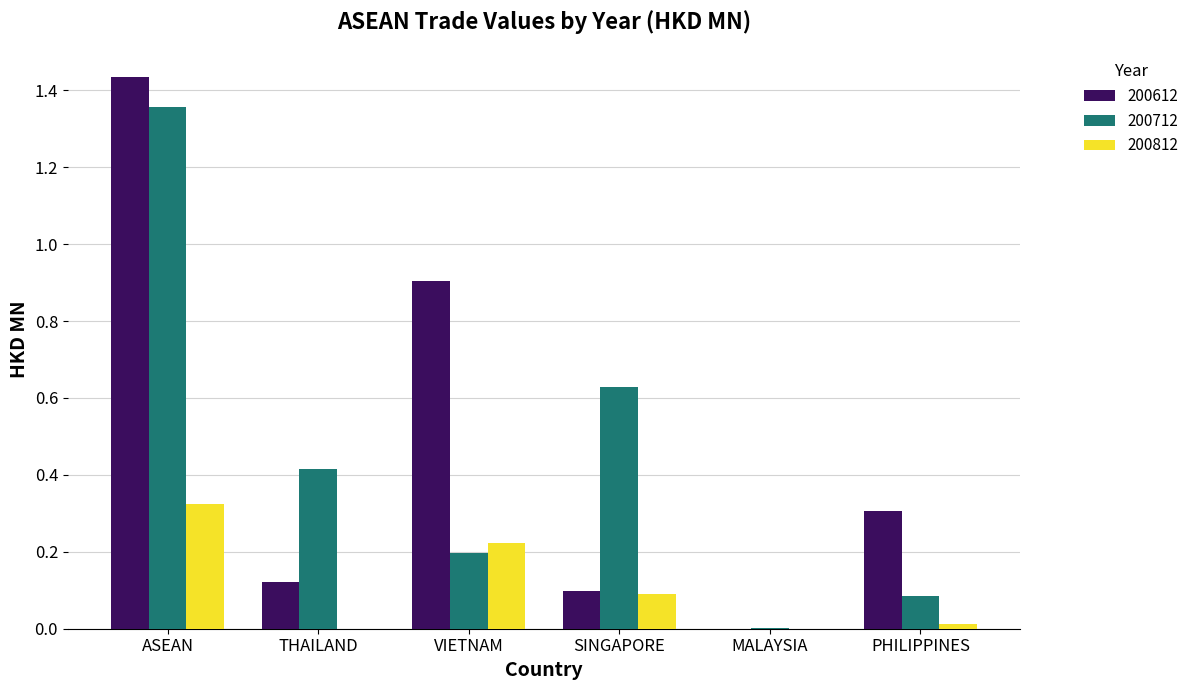

At which category is the sum across all series the highest?

ASEAN